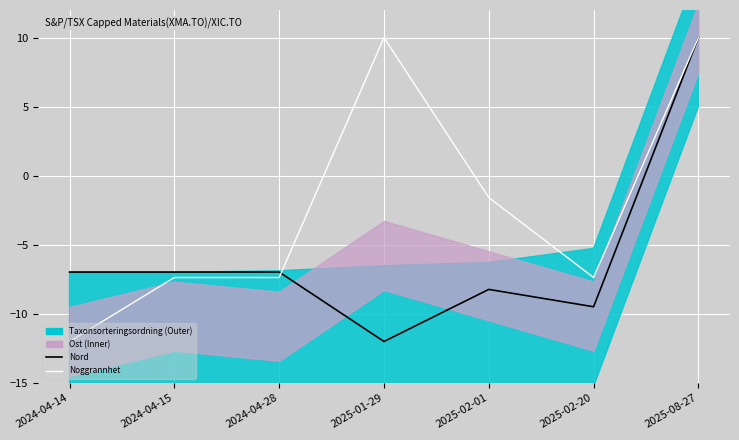

How many values in Noggrannhet are below zero?

5